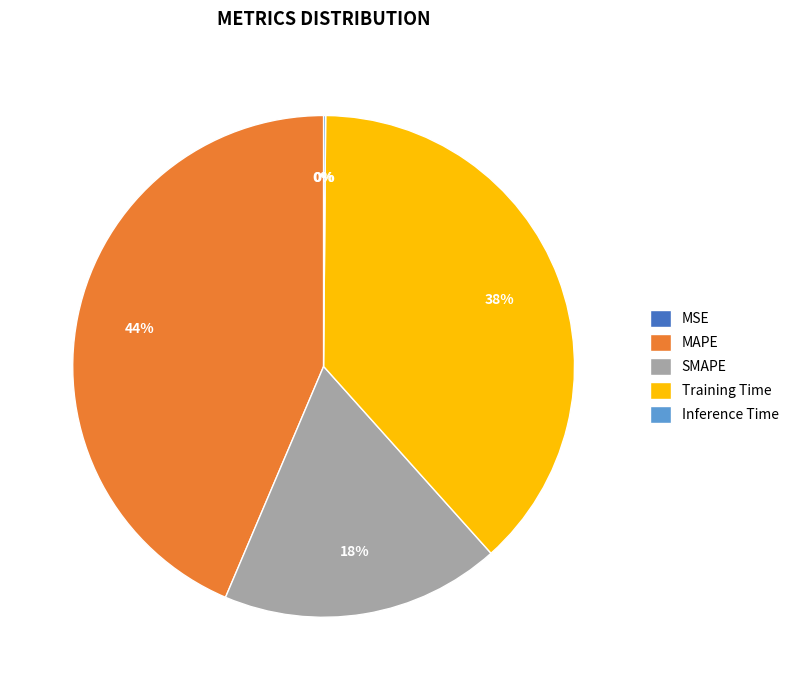

Is there any slice that represents more than half of the pie?

No